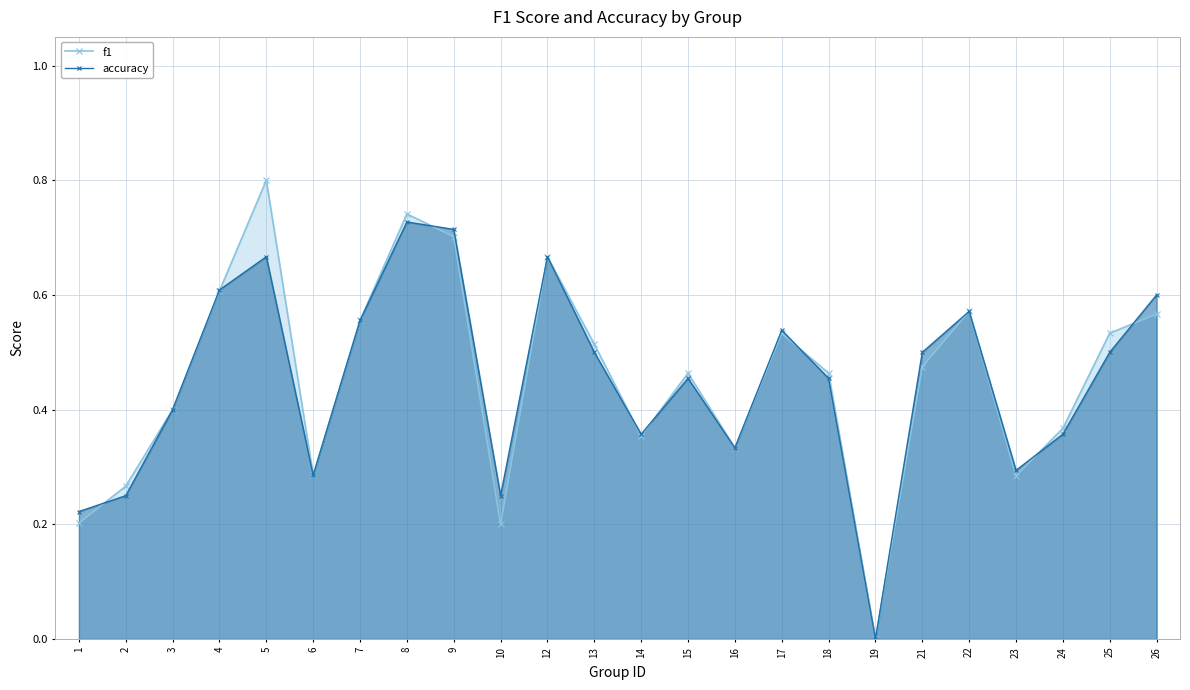

Which category has the lowest value in the accuracy series?

19